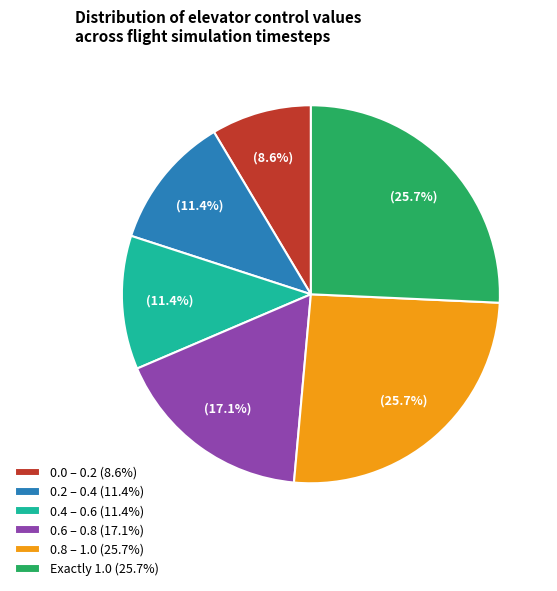

What percentage is NOT represented by Exactly 1.0 (25.7%)?

74.3%